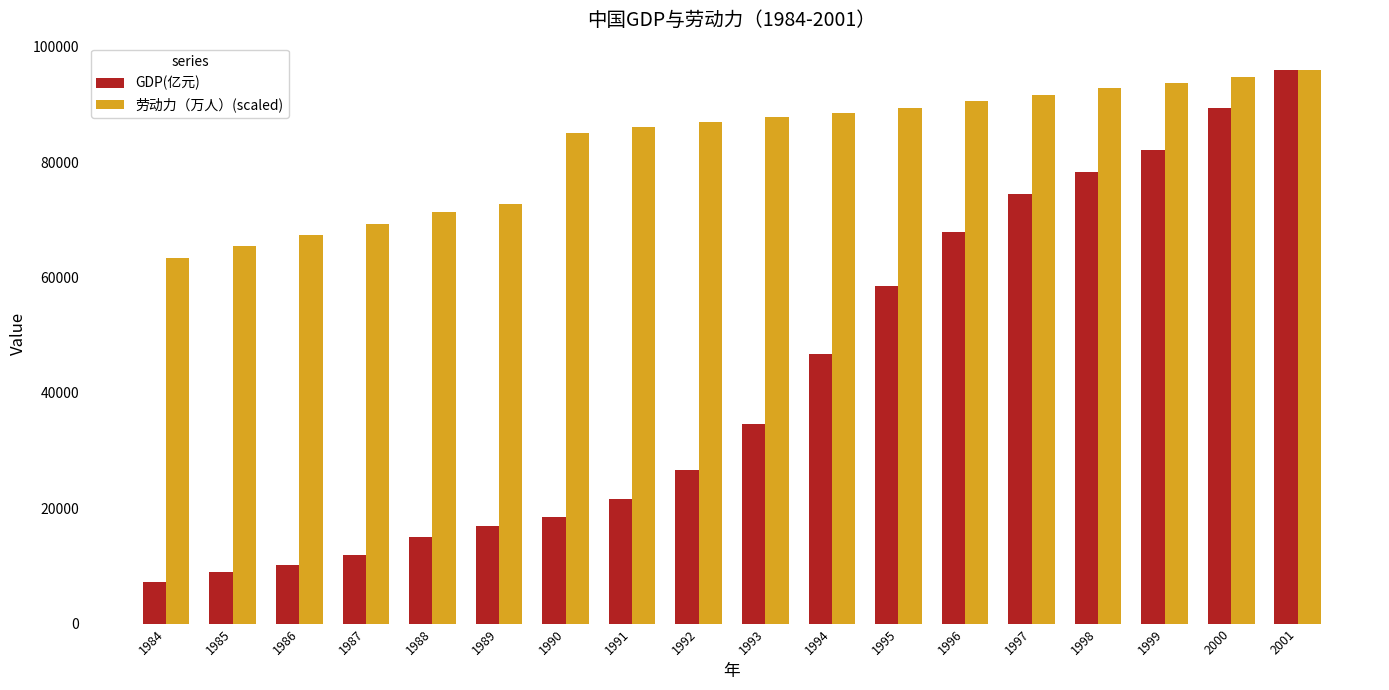

Which series changed the most between 1987 and 1989?

GDP(亿元)